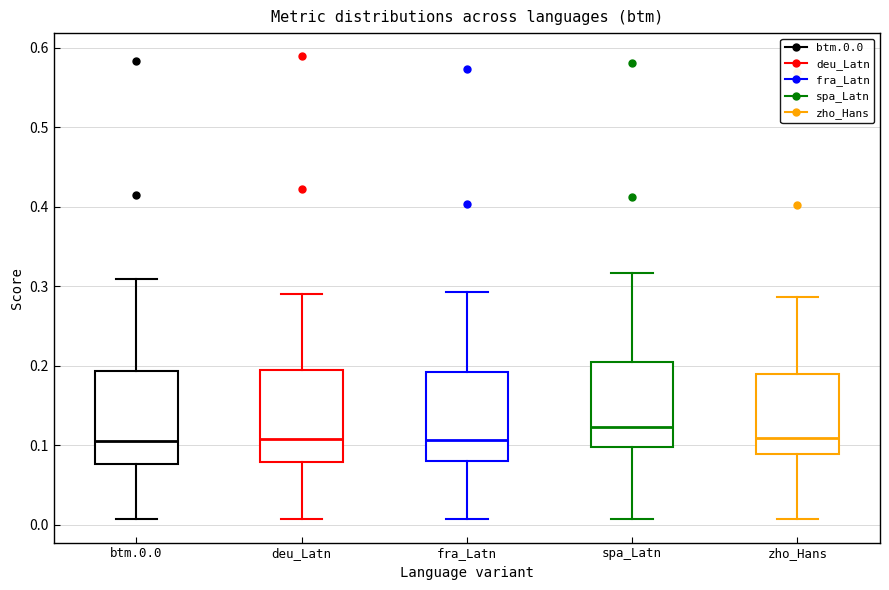

Where is the upper edge of the box for fra_Latn on the y-axis? The values are not printed on the chart, so give them approximately, as read against the axis.

0.19